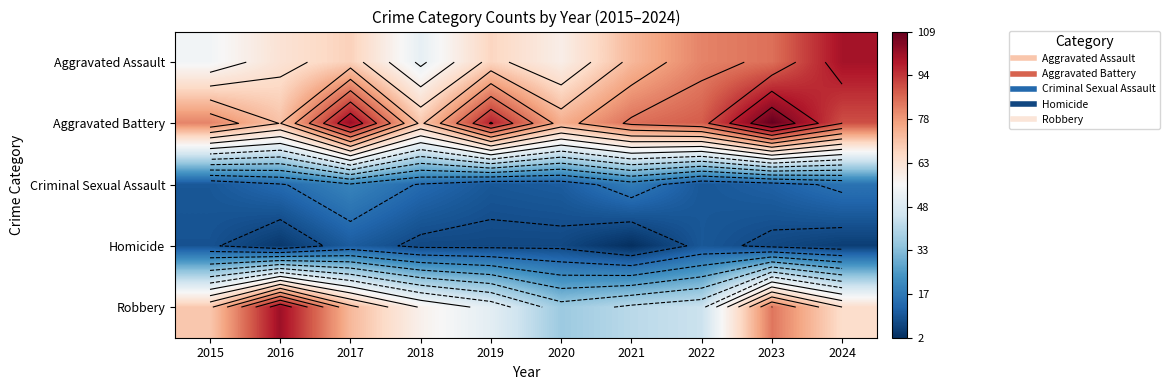

Rank the series at 2024 from lowest to highest value.

Homicide, Criminal Sexual Assault, Robbery, Aggravated Battery, Aggravated Assault